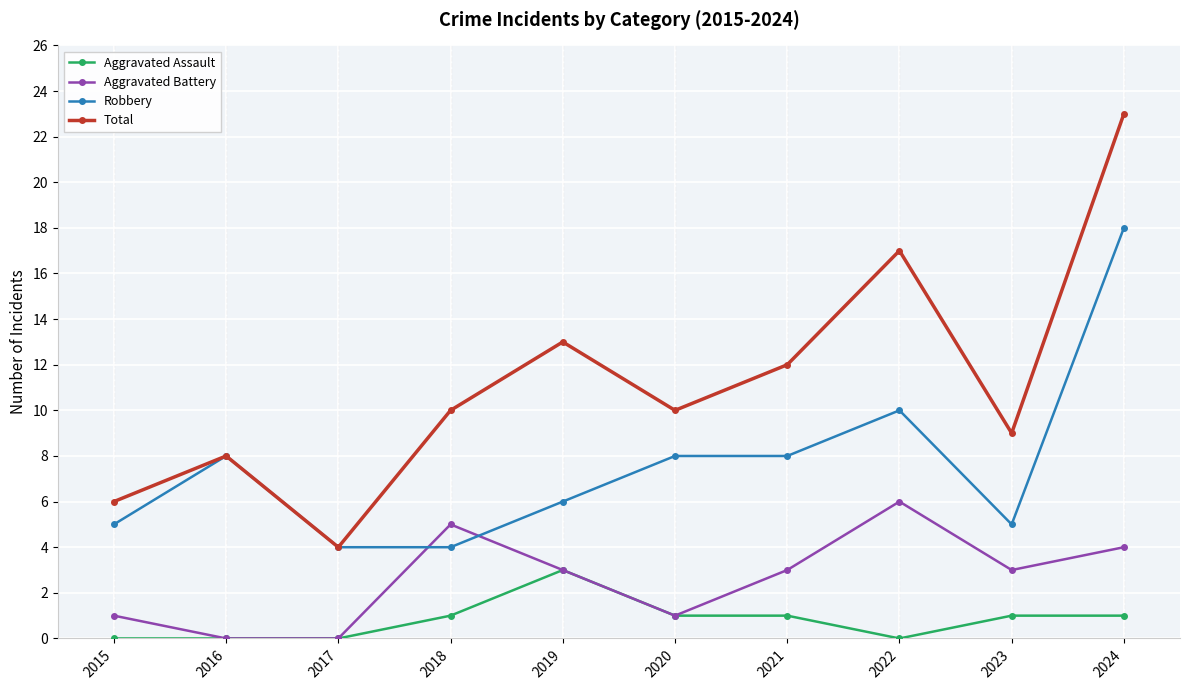

True or false: Total and Aggravated Assault cross at least once.

False